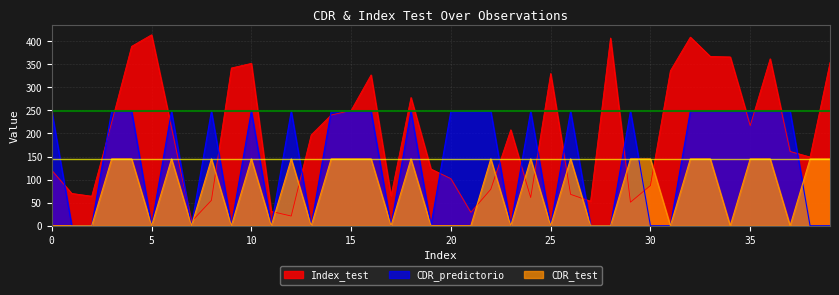

Where is Index_test nearest to the value 211?

6